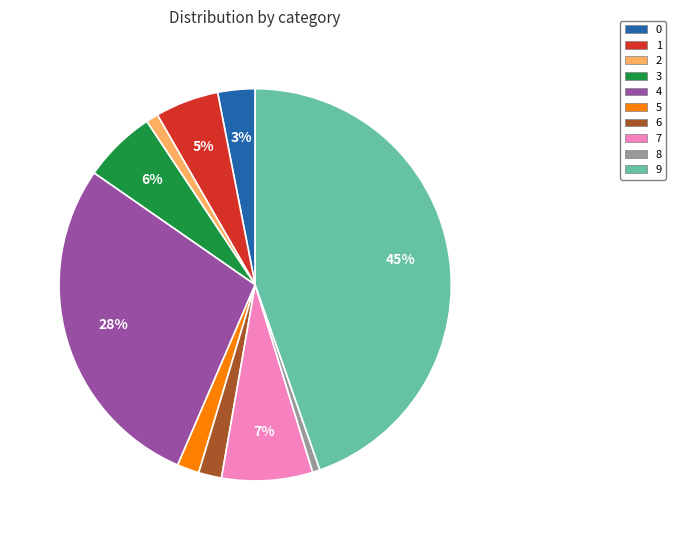

Which category has the biggest portion of the pie?

9